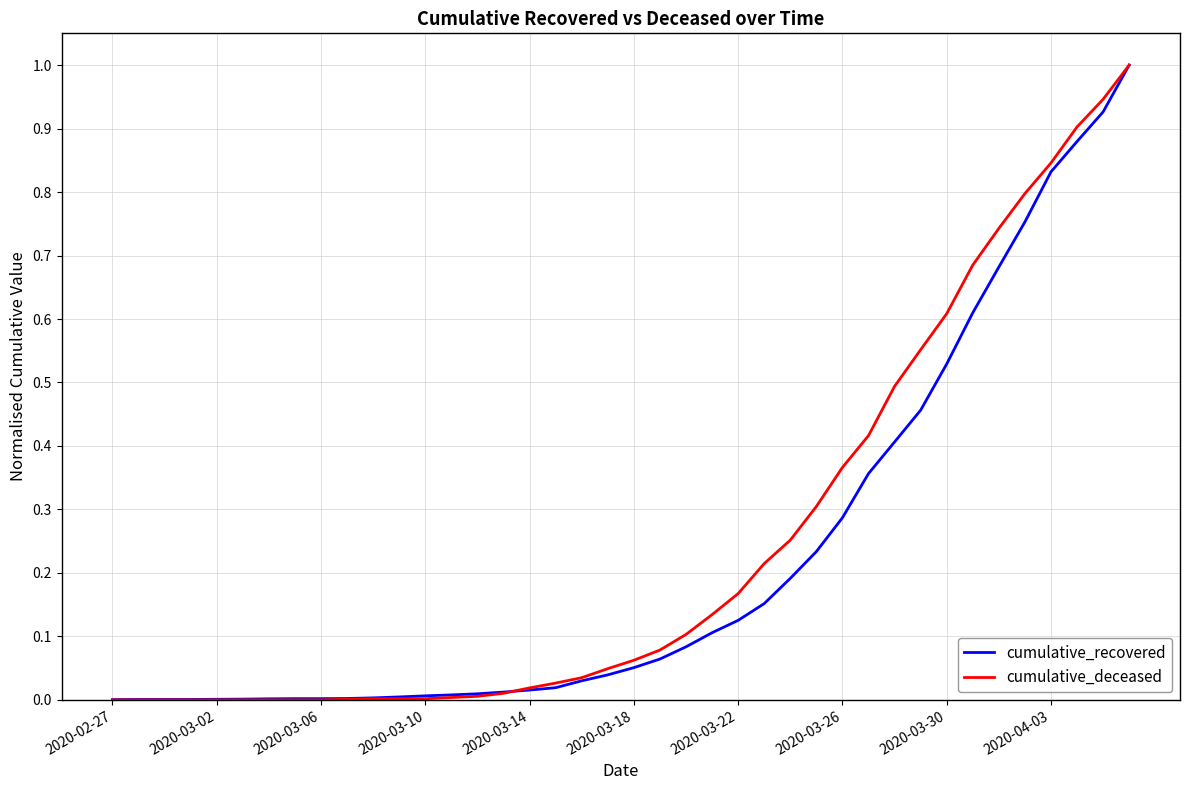

Does the chart display data point markers on the line(s)?

No